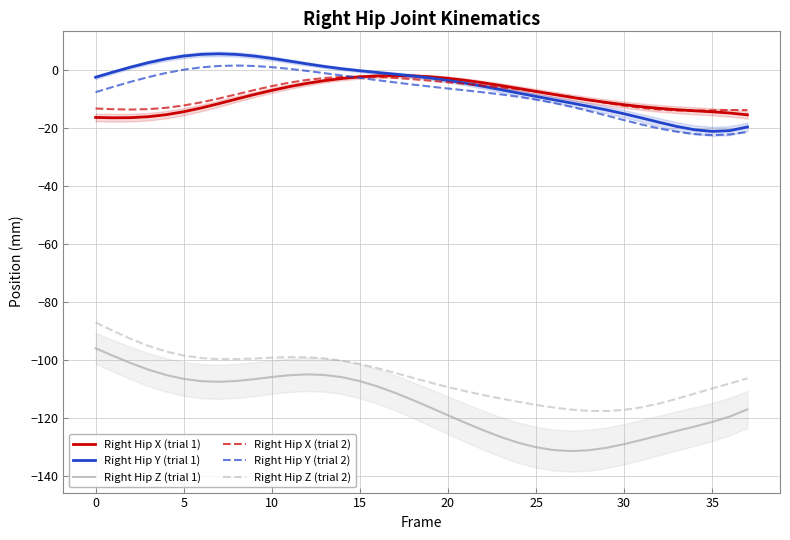

What is the minimum value for Right Hip Y (trial 2)?

-22.5